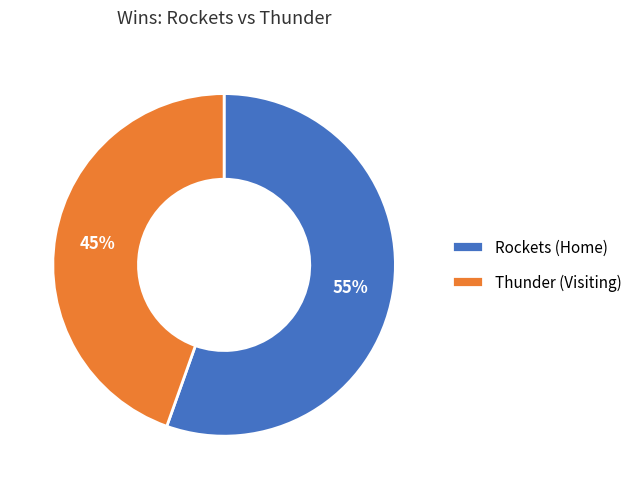

True or false: Thunder (Visiting) accounts for 9% of the total.

False